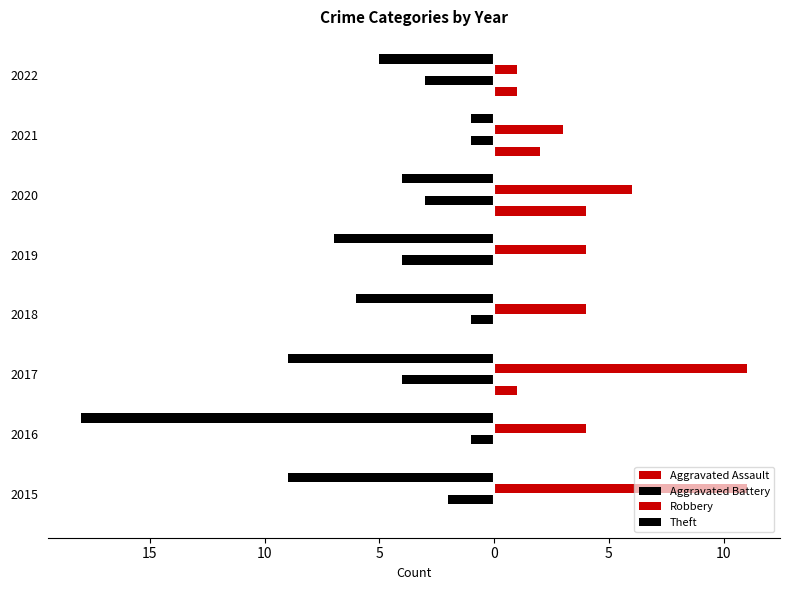

Count the number of data series in this chart.

4